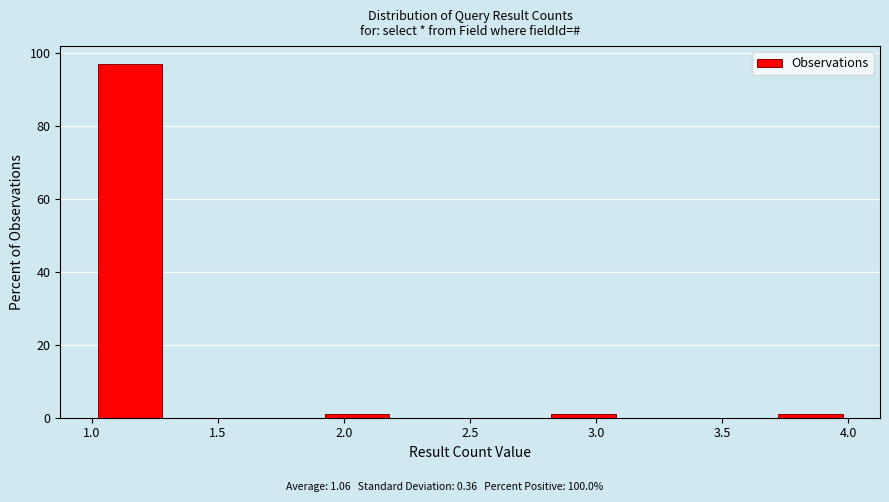

Which range on the x-axis has the tallest bar?

1.0 to 1.3